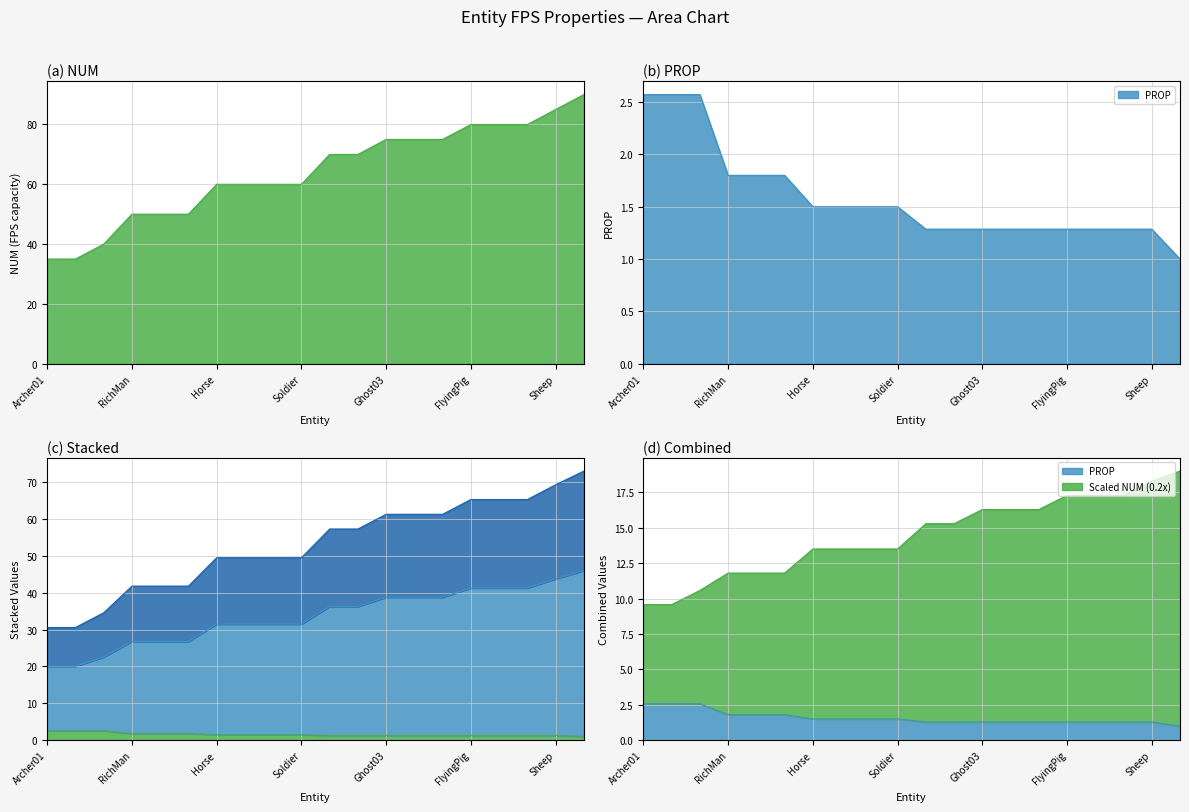

At which label does NUM (FPS capacity) reach its minimum?

Archer01